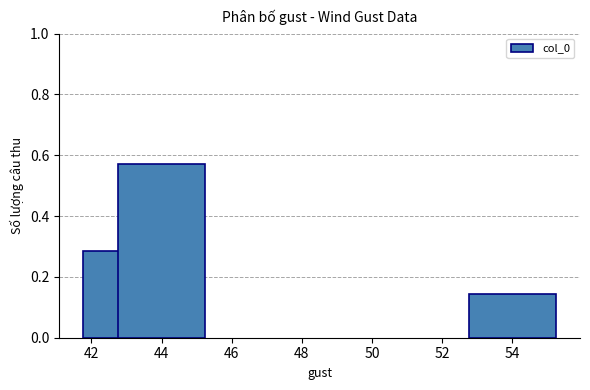

The chart shows a value of 0.5 at 42. True or false?

False